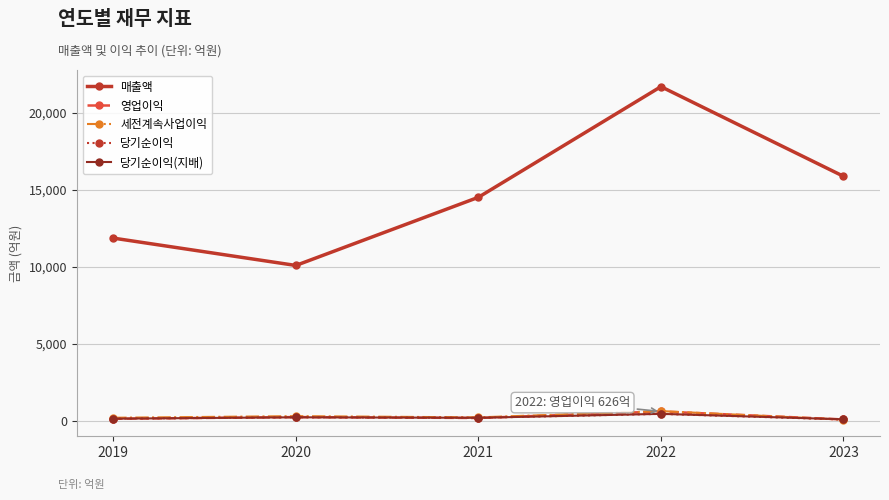

True or false: 매출액 and 영업이익 cross at least once.

False